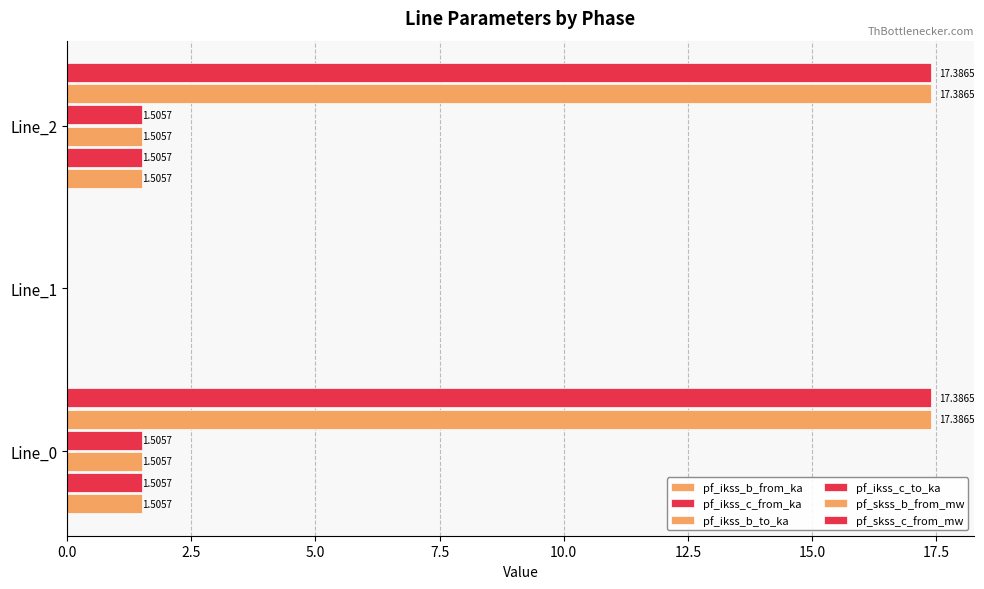

Which series has the largest range (max minus min)?

pf_skss_c_from_mw